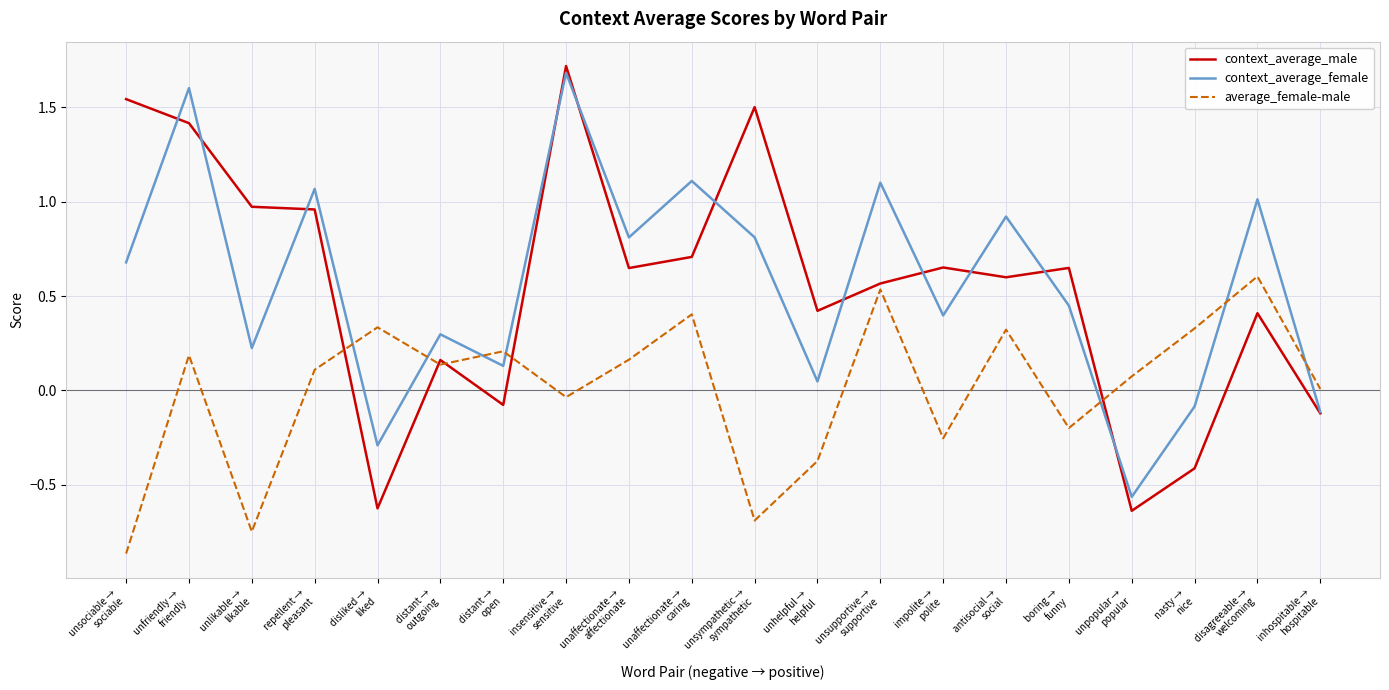

What is the greatest value displayed?

1.7